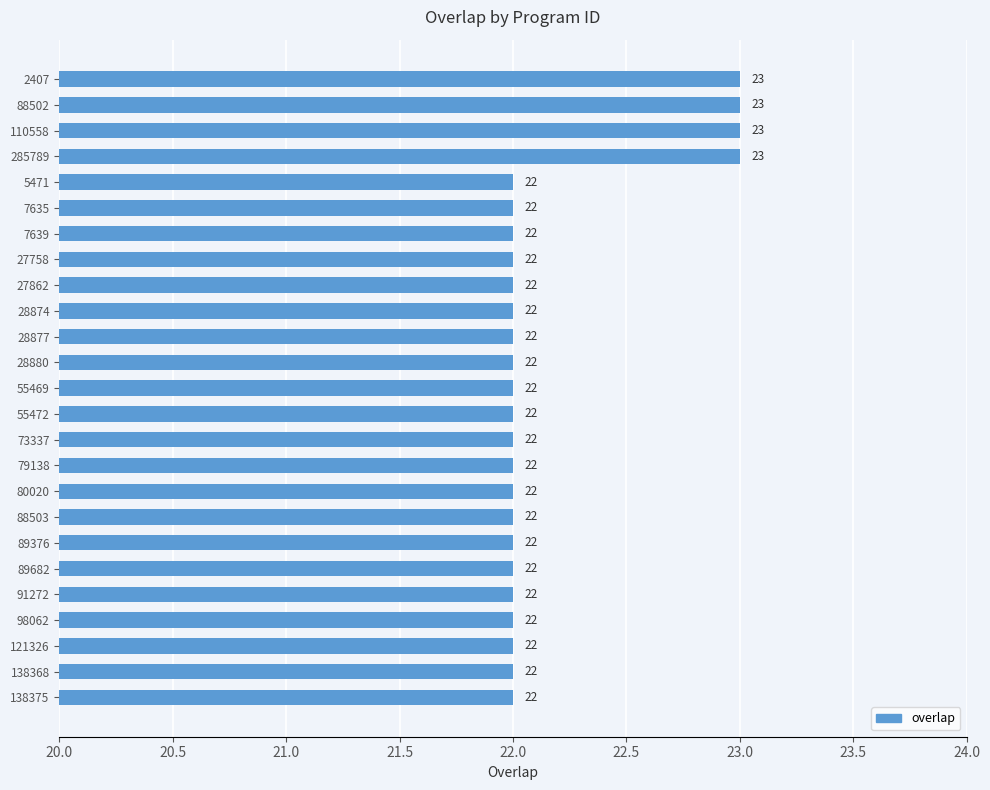

Count the values in the range 22 to 23.

25